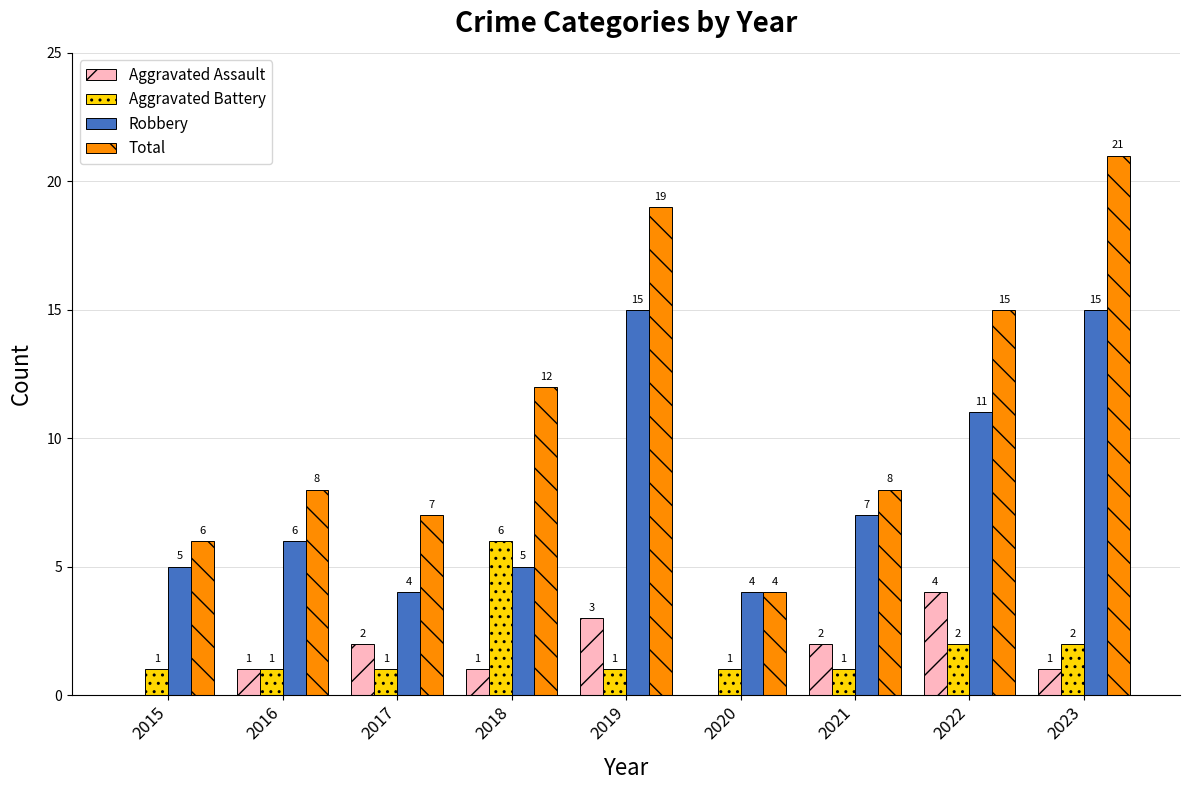

Which series has the largest total across all categories?

Total